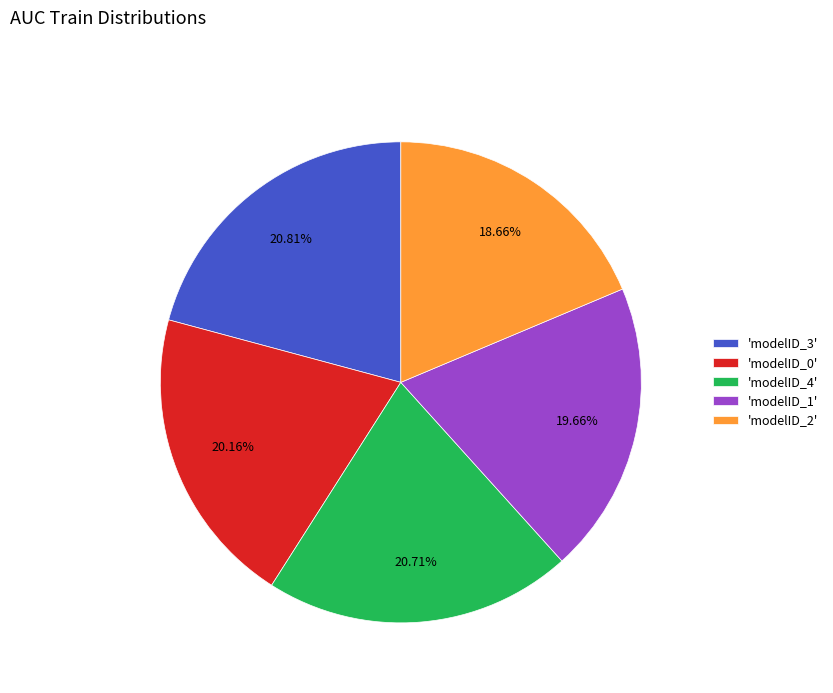

Which has a higher value, 'modelID_3' or 'modelID_2'?

'modelID_3'